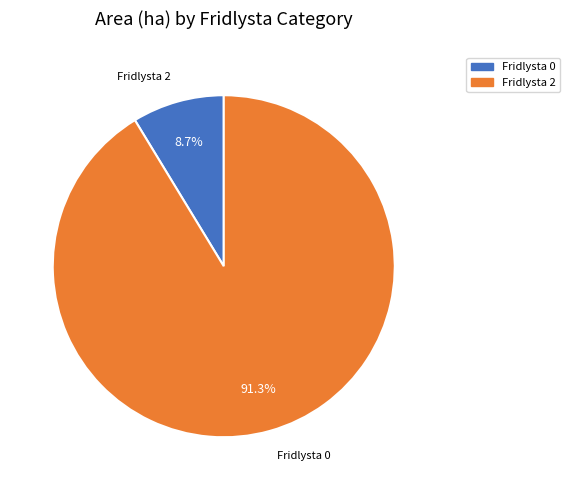

Is there a majority slice in this chart?

Yes